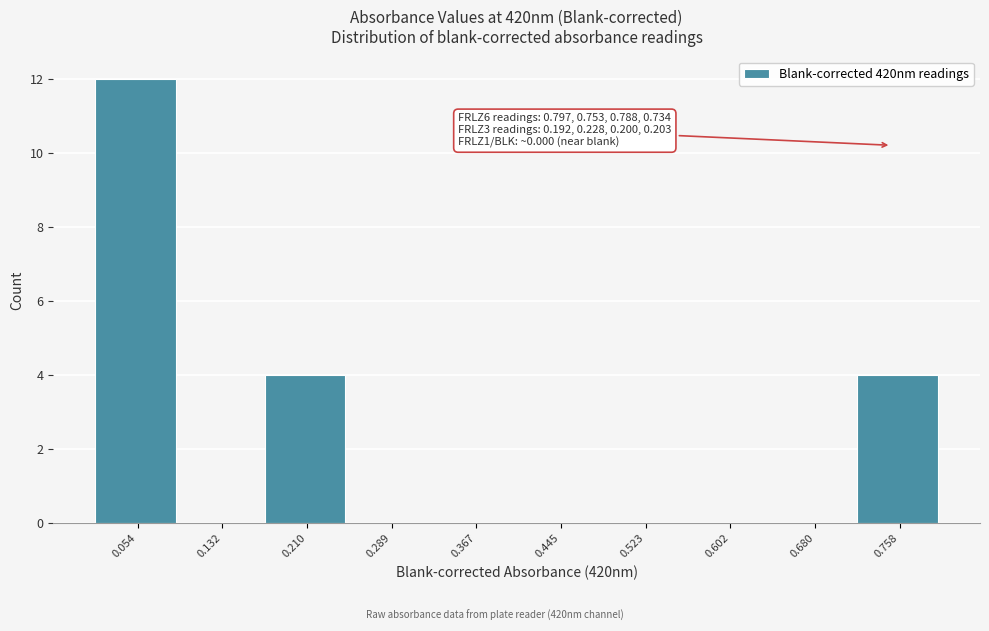

Over which range of the x-axis is the bar tallest?

0.02 to 0.09